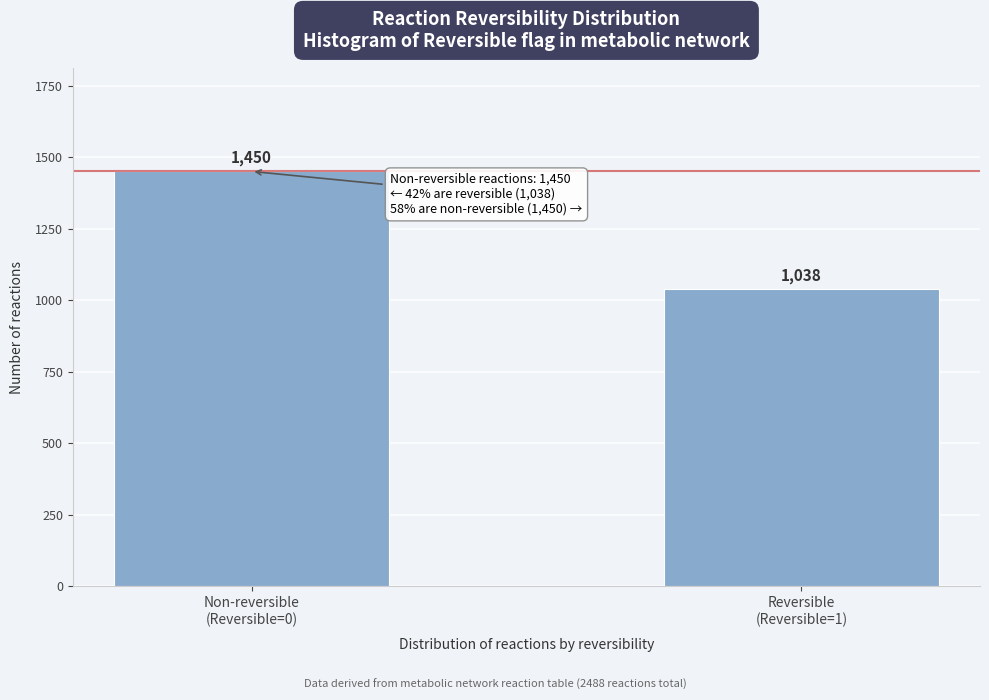

Reading right to left, extract all data points from this chart.

1038	1450